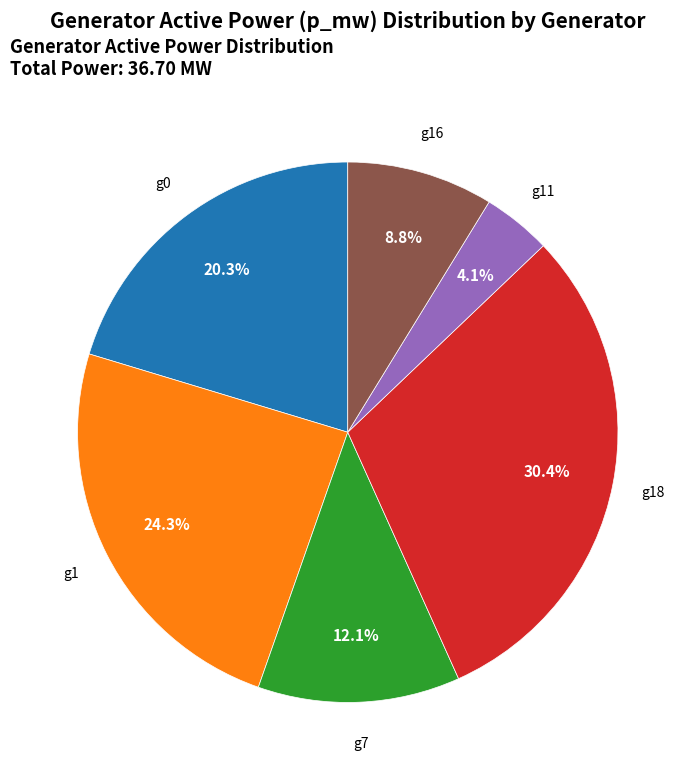

What is the total percentage of g16 and g18?

39.2%